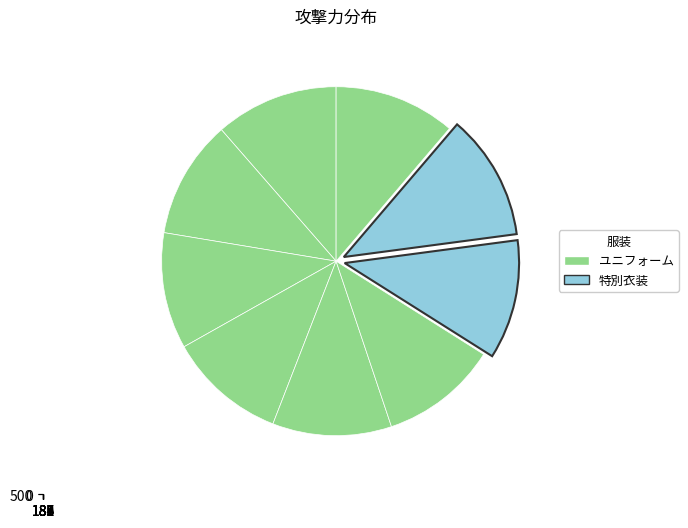

Rank the categories by value from lowest to highest.

184, 187, 185, 183, 186, 188, 189, 181, 182